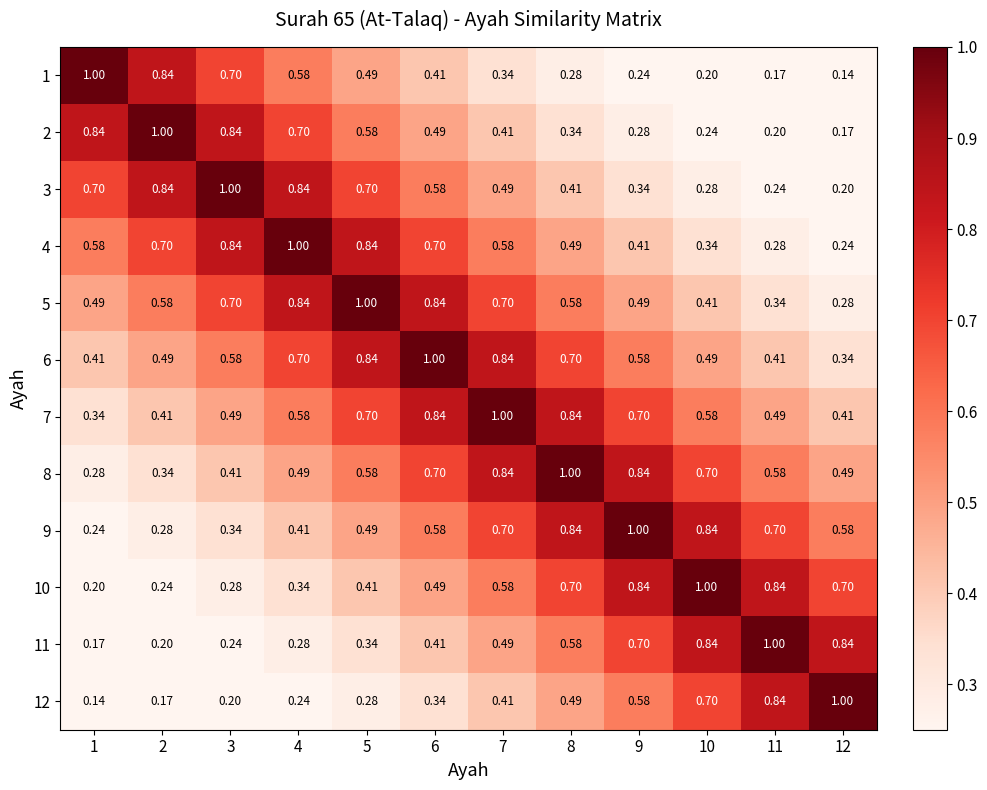

Rank the series at 1 from lowest to highest value.

12, 11, 10, 9, 8, 7, 6, 5, 4, 3, 2, 1